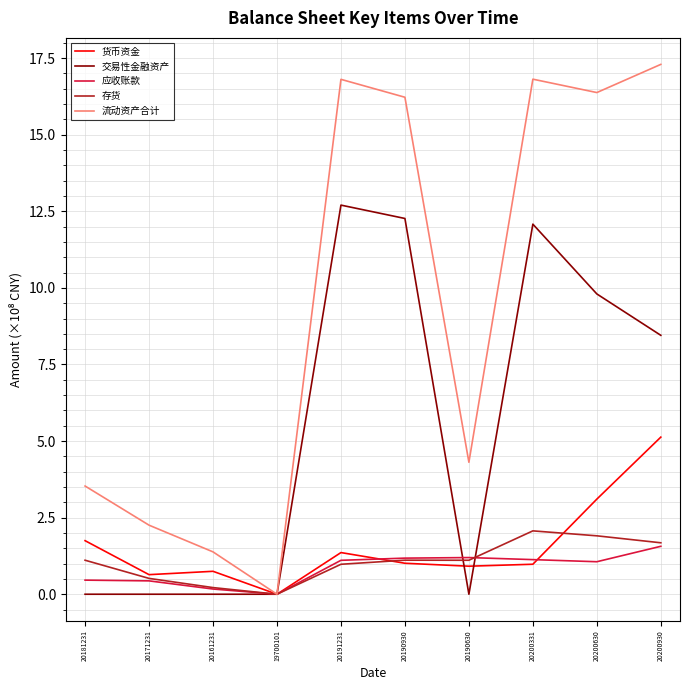

The 流动资产合计 series shows 1.4 at 20161231. True or false?

True